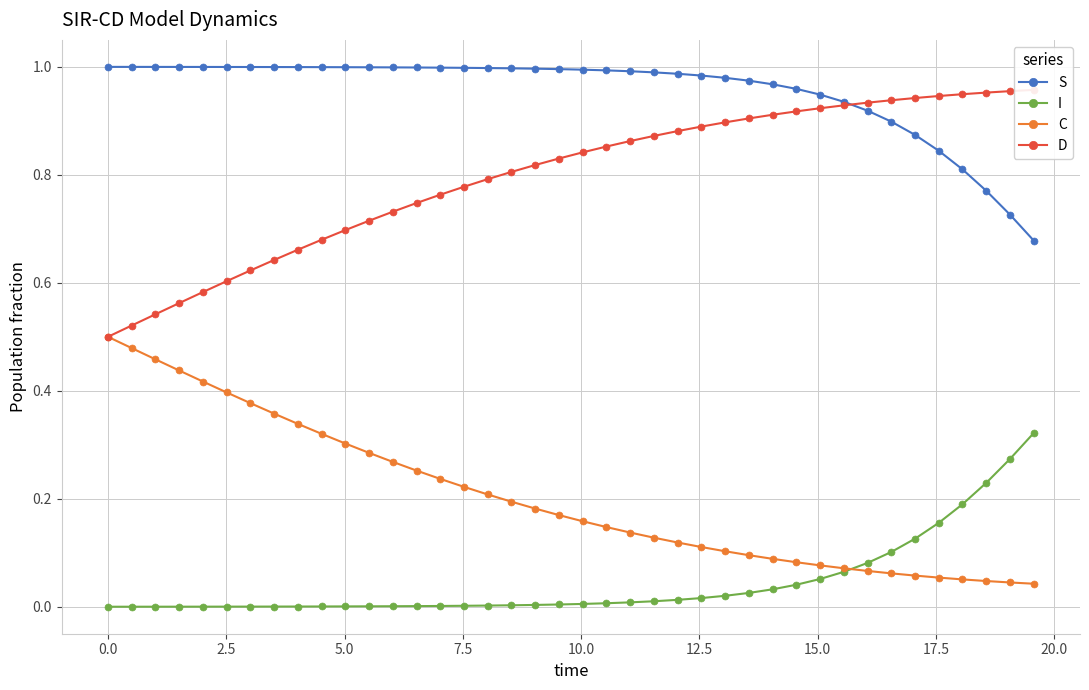

True or false: I and S intersect in this chart.

False